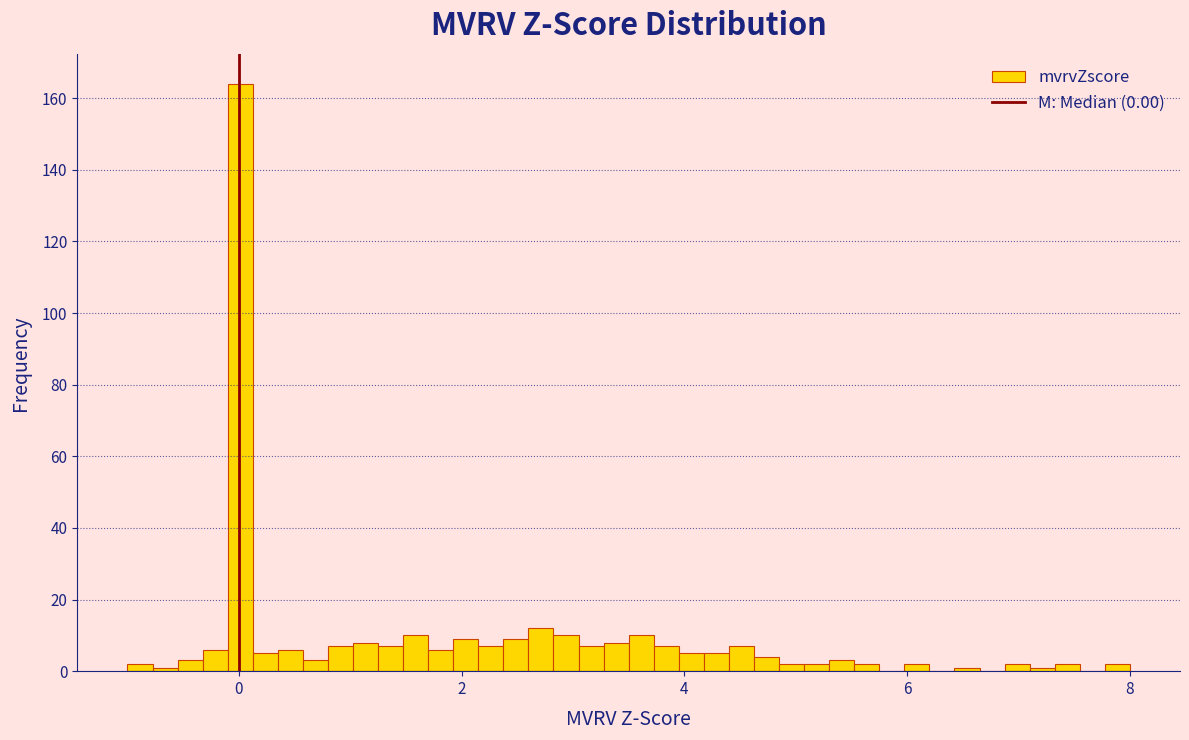

Read against the x-axis, roughly where is the centre of the tallest bar?

0.0